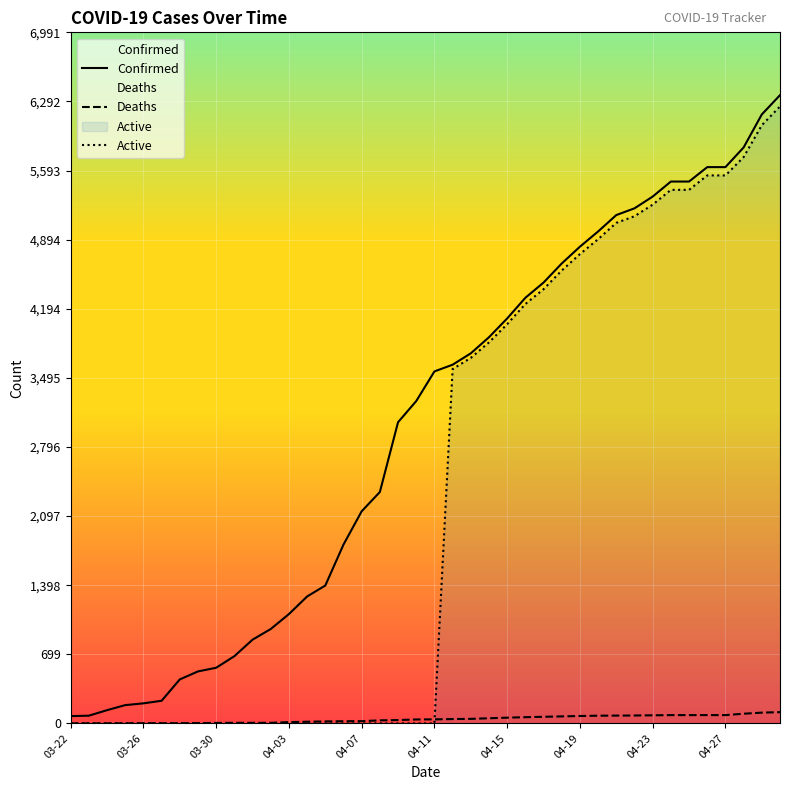

Between 15 and 26, which is larger?

26